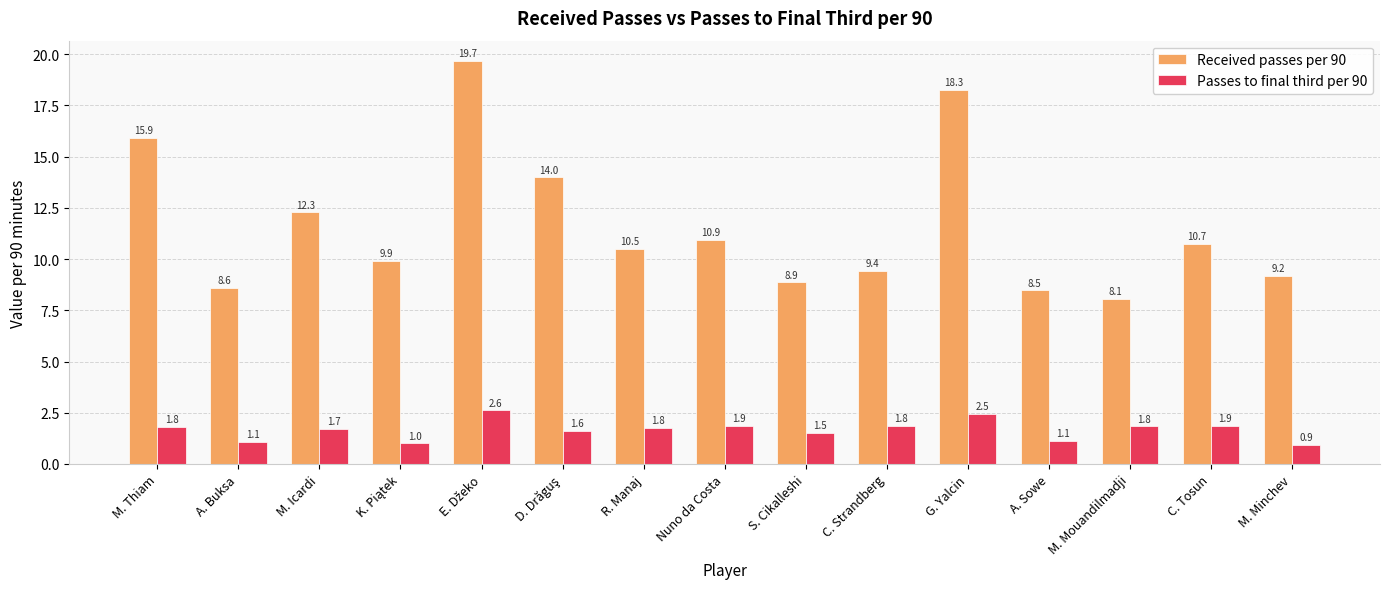

How many values in the Passes to final third per 90 series are below 1?

1